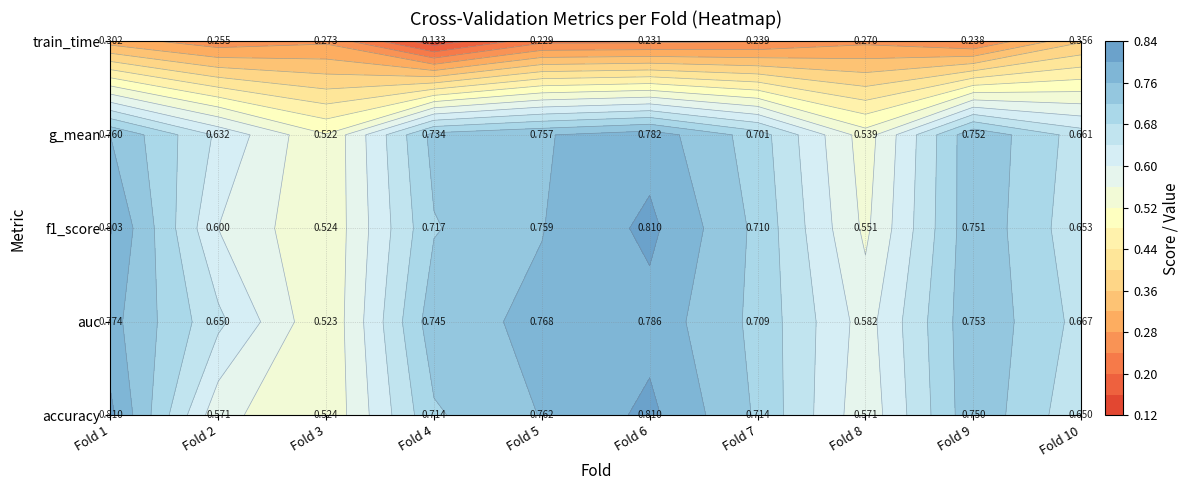

Between Fold 2 and Fold 9, which is larger?

Fold 9